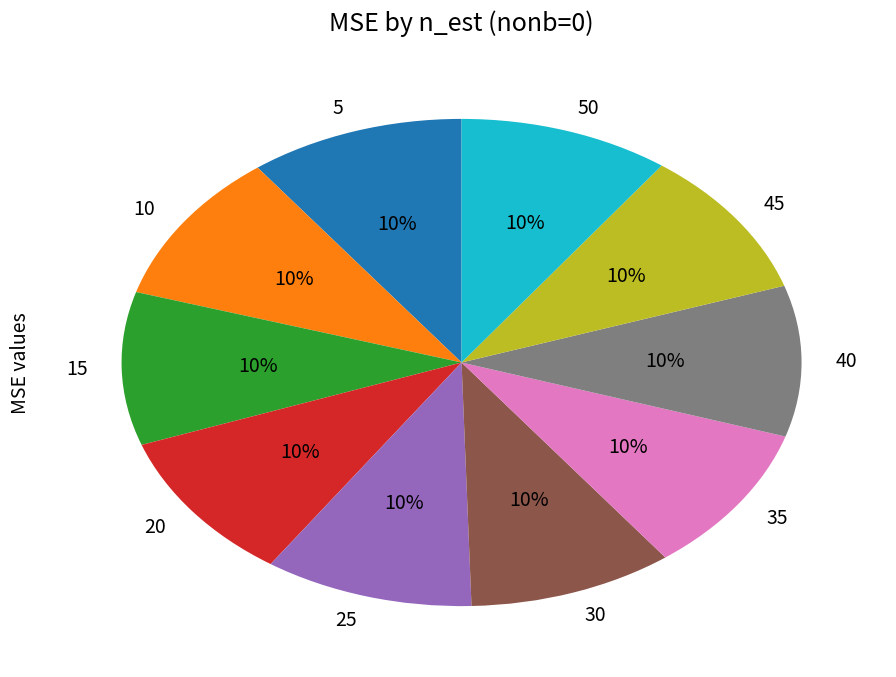

What percentage is the 25 slice, to the nearest percent?

10%